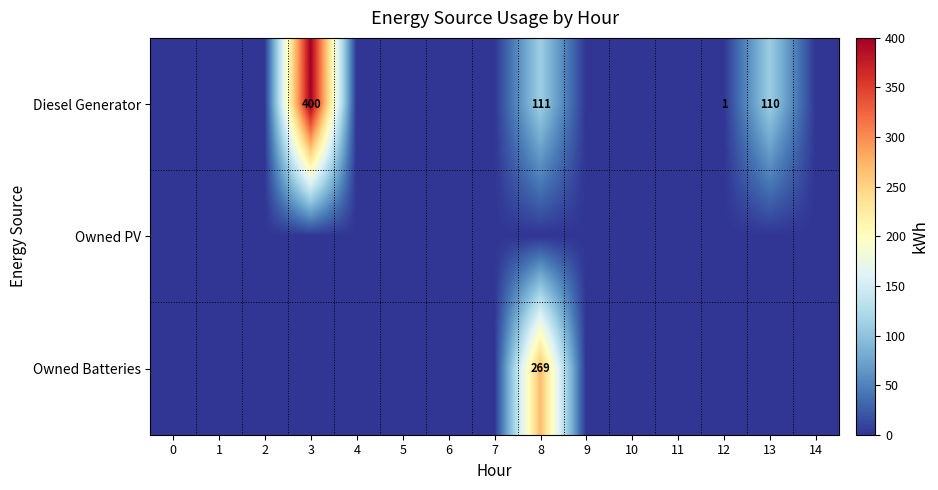

What is the average value of the Diesel Generator series?

41